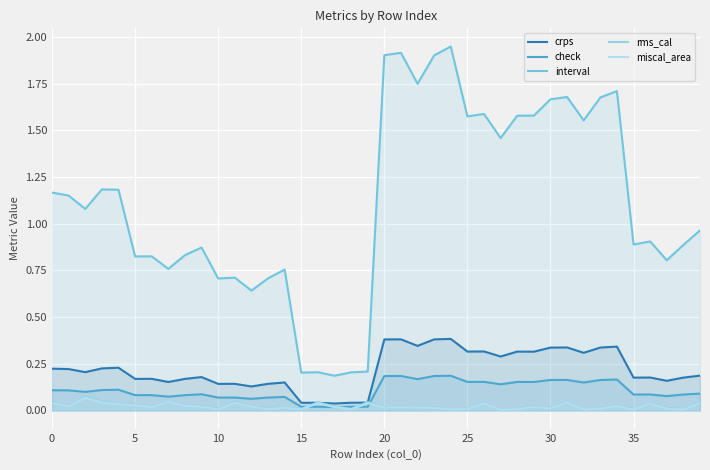

Which series has the largest total across all categories?

interval